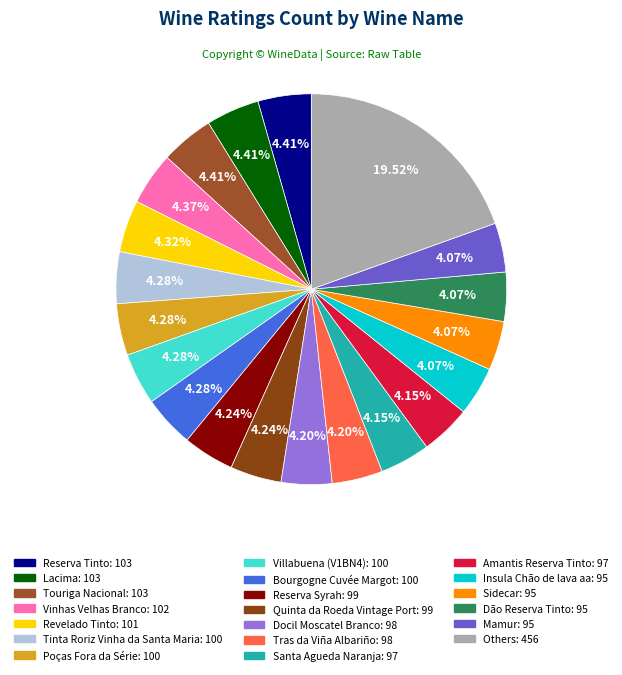

To the nearest percent, what is the difference between the largest and smallest slice percentages?

15%